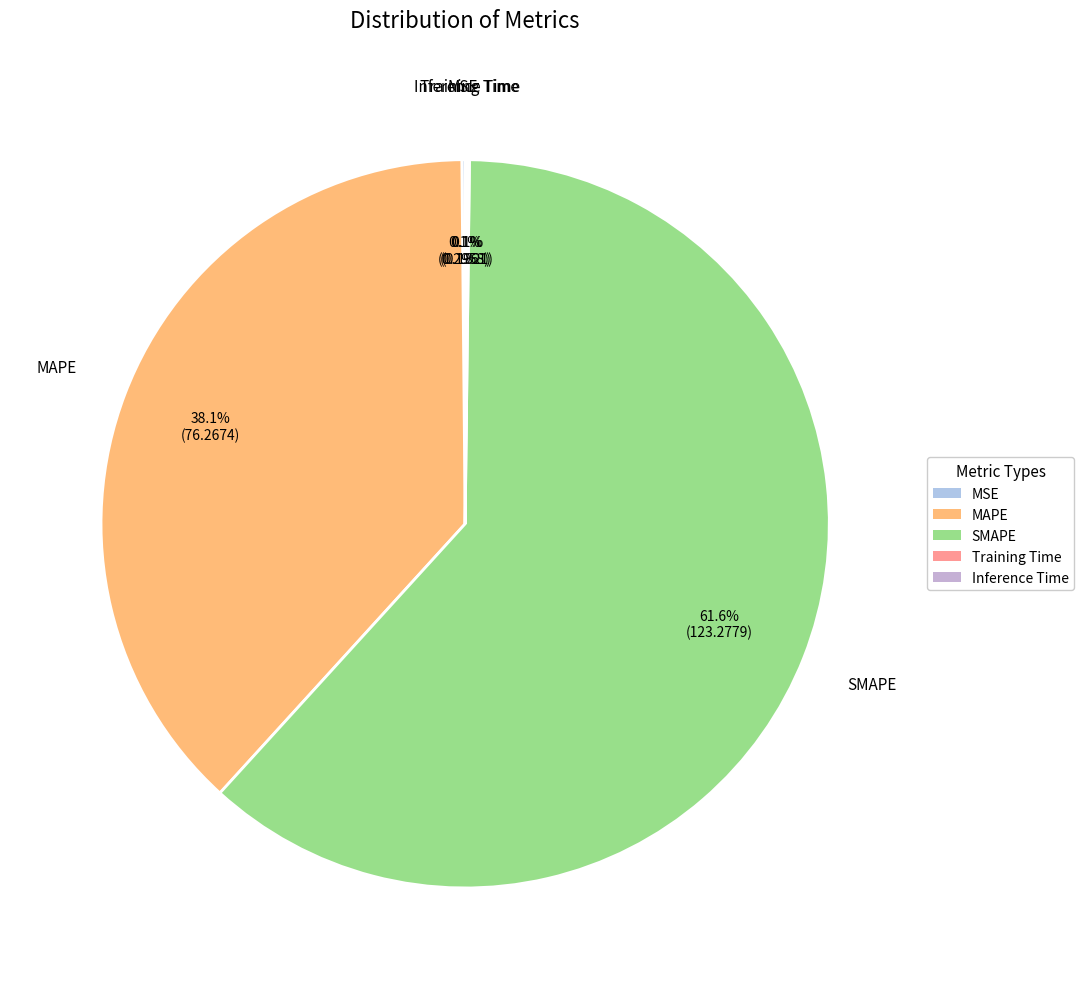

To the nearest percent, what portion does MAPE represent?

38%